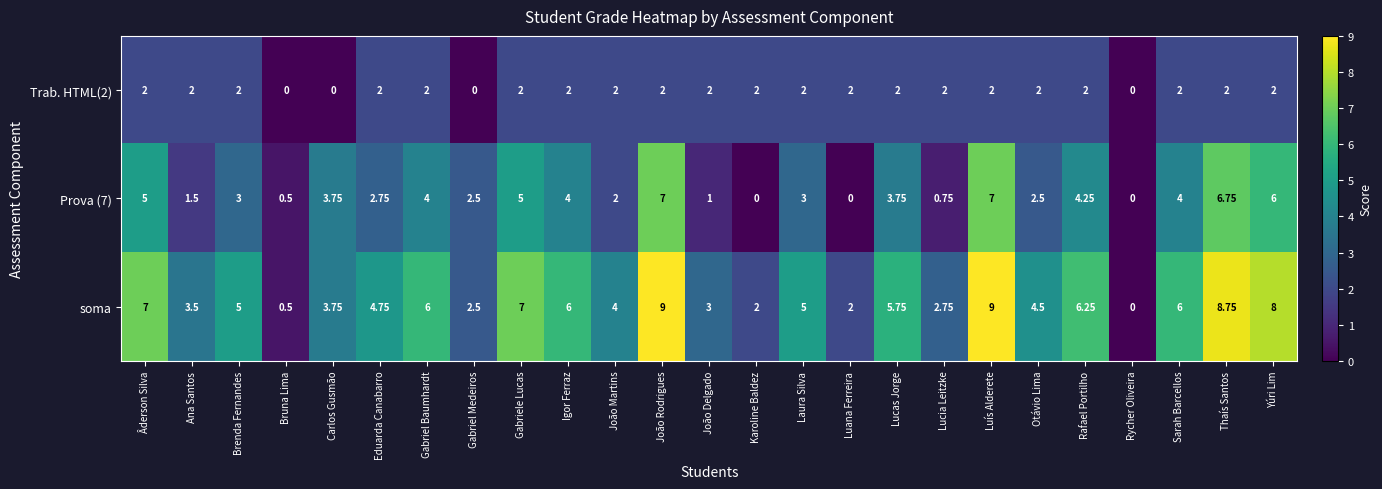

Which series has the widest spread of values?

soma